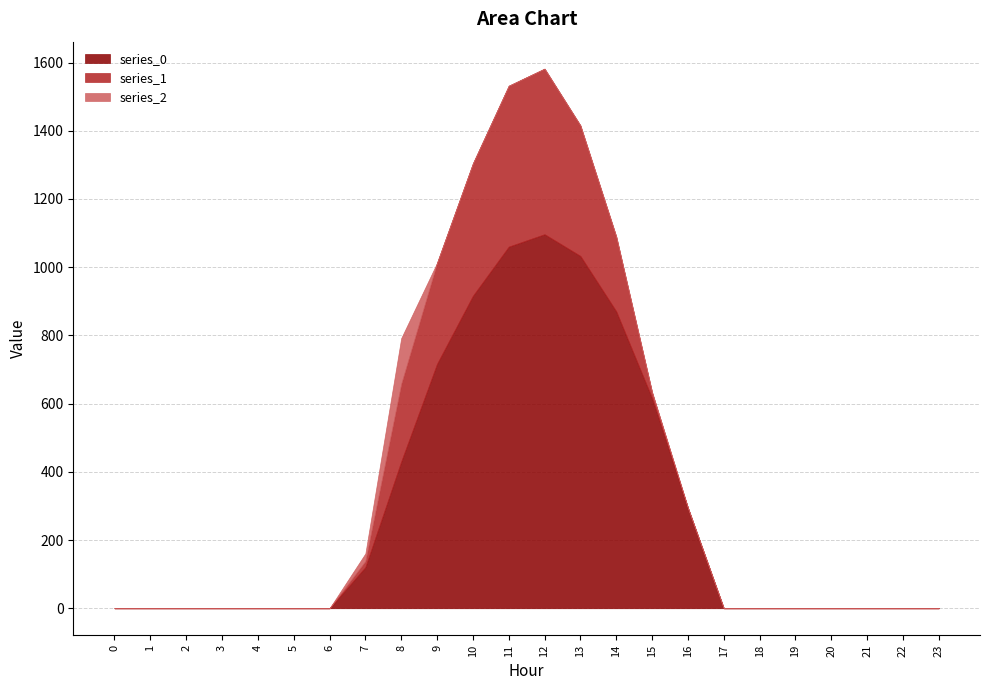

True or false: series_0 and series_1 intersect in this chart.

False